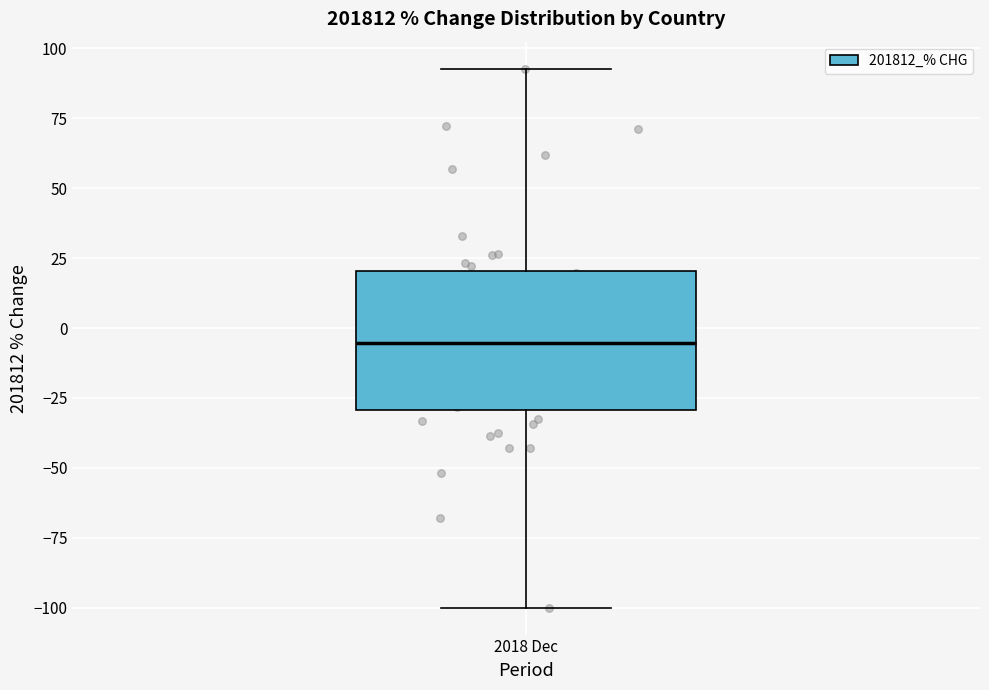

Transcribe this box plot: give where the median line is, the range the box spans, and where the two whiskers end, as read against the y-axis. The values are not printed on the chart, so give them approximately, as read against the axis.

median -5, box -30 to 20, whiskers -100 to 95